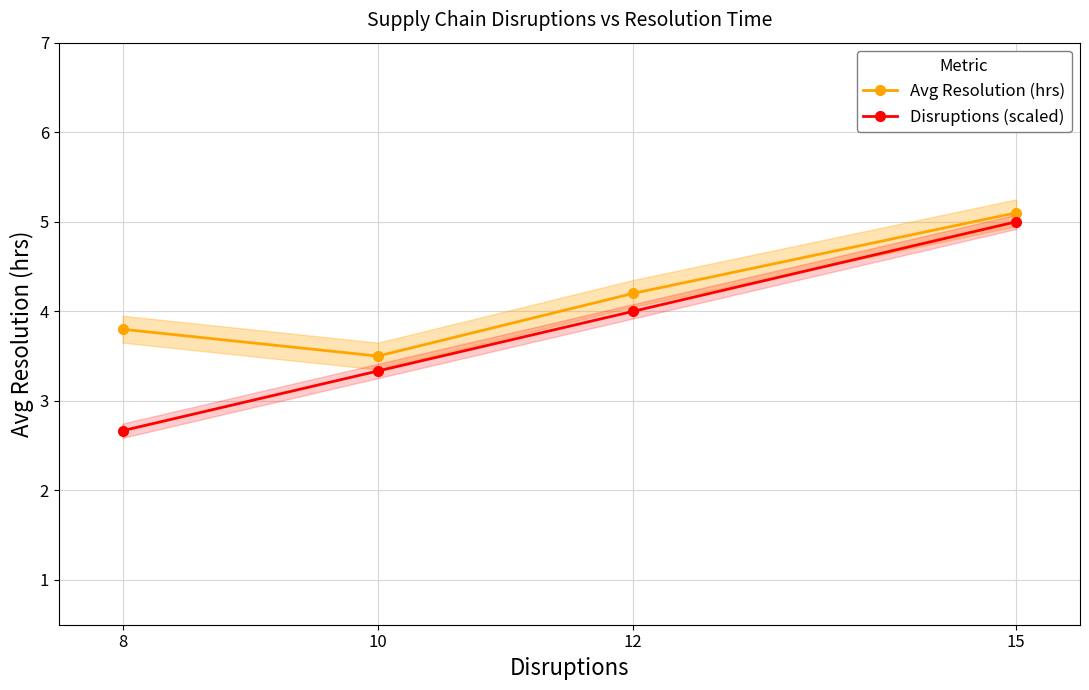

Rank the series at 12 from lowest to highest value.

Disruptions (scaled), Avg Resolution (hrs)